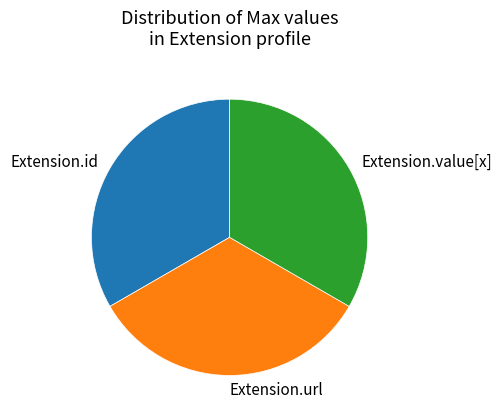

Is it true that Extension.id is 19% of the pie?

False